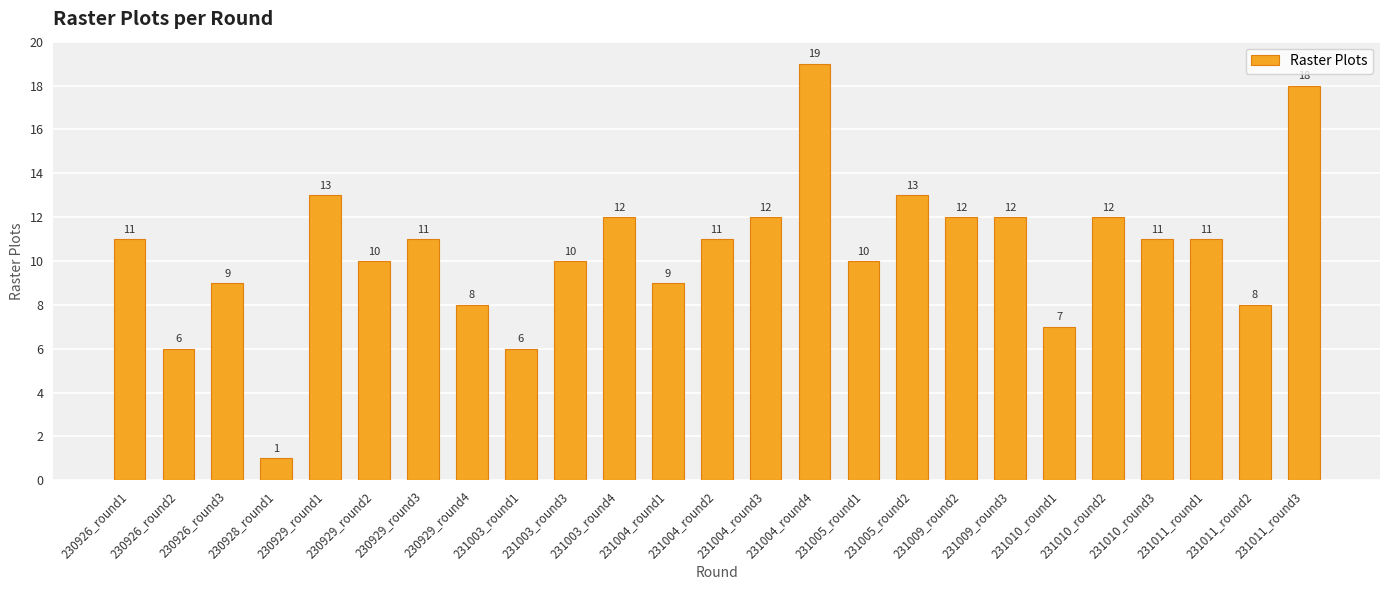

What is the label of the 22nd bar from the left?

231010_round3